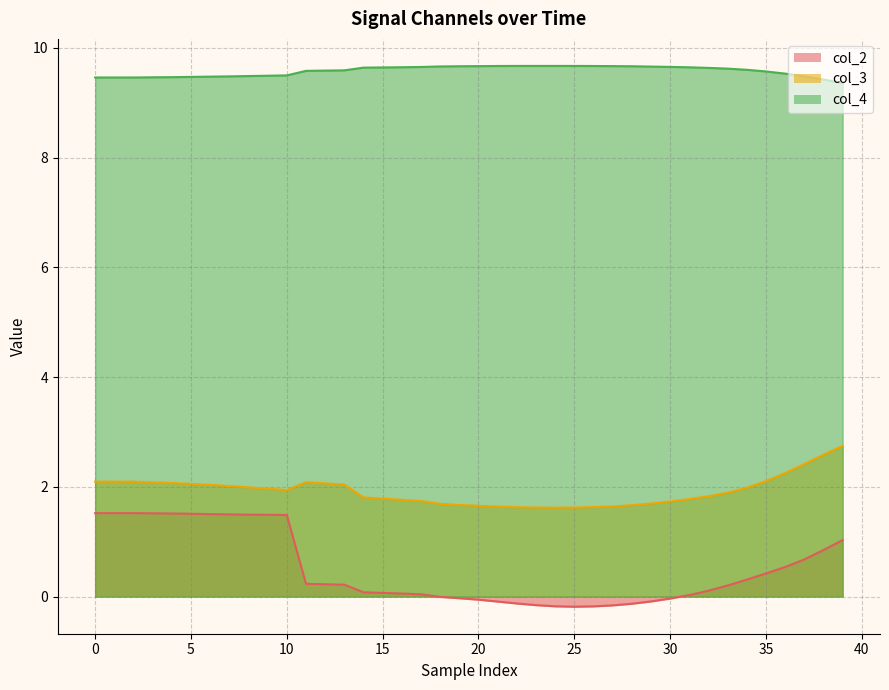

What is the maximum value shown in the chart?

9.7